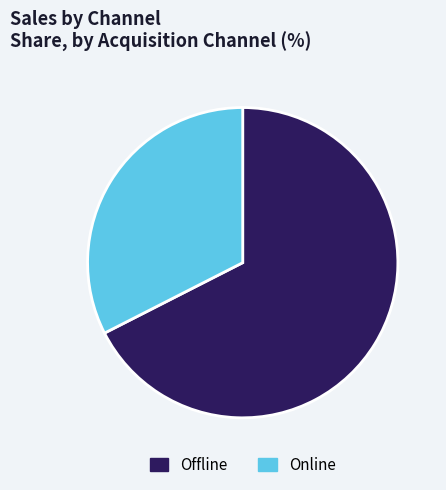

Is the sum of Online and Offline greater than half?

Yes